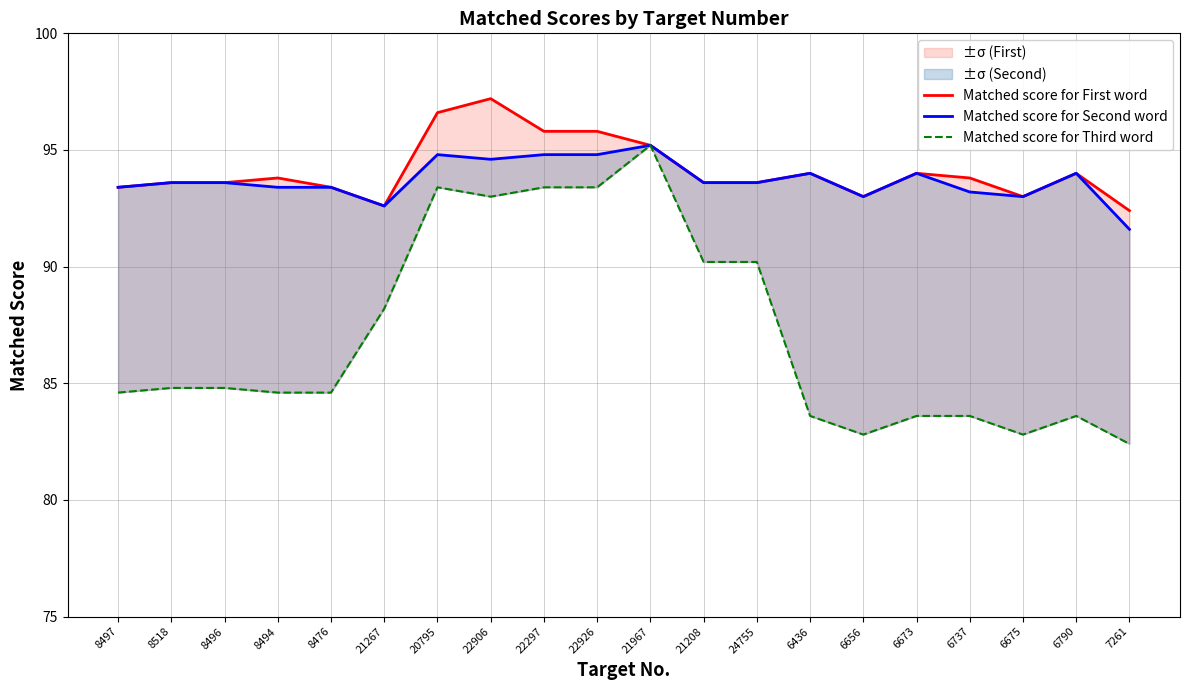

True or false: Matched score for Second word and Matched score for Third word intersect in this chart.

False